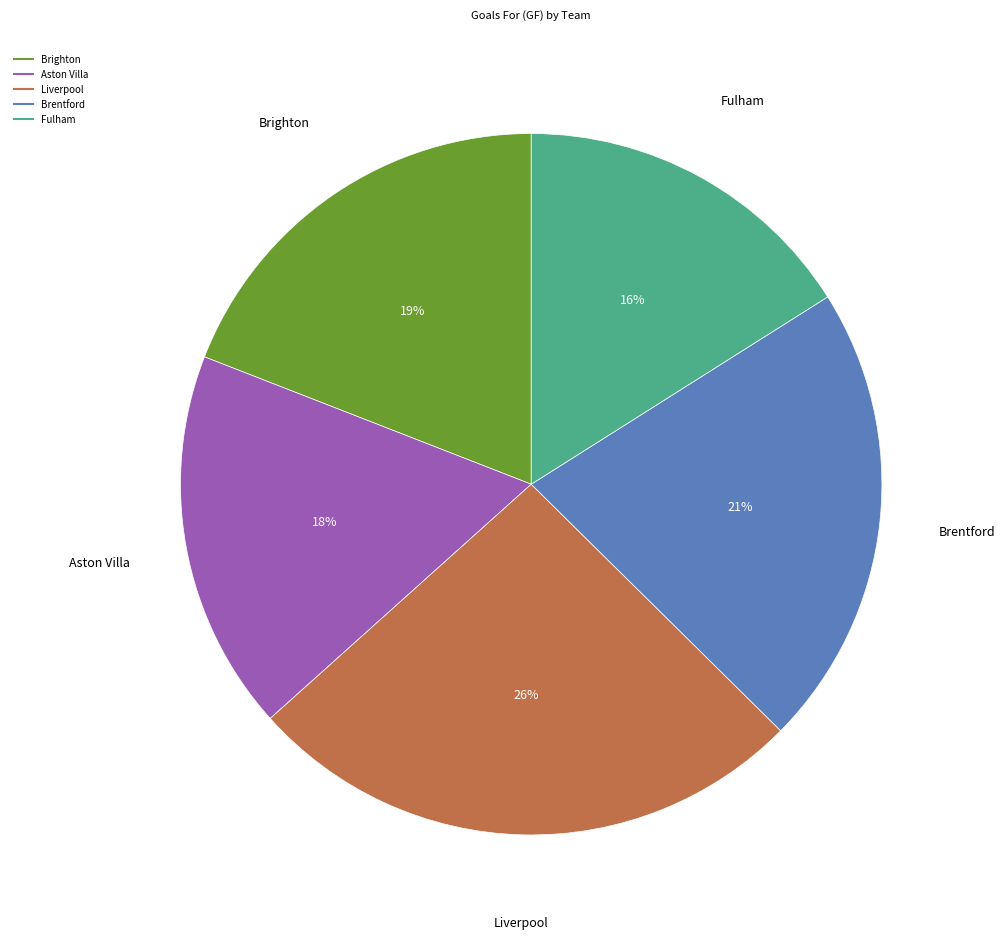

Count the number of slices in the pie.

5